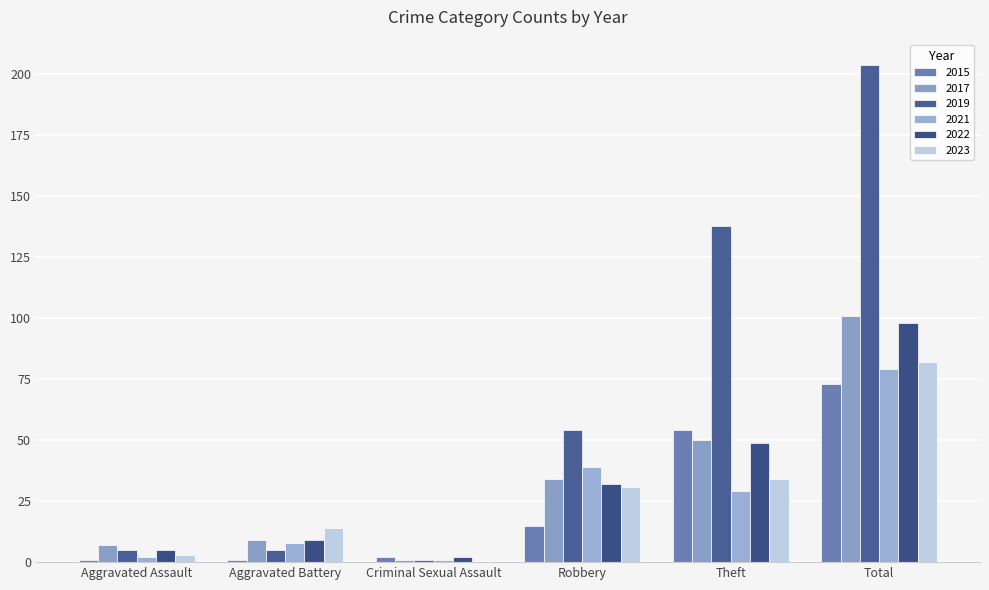

What is the label of the 6th bar from the right?

Aggravated Assault